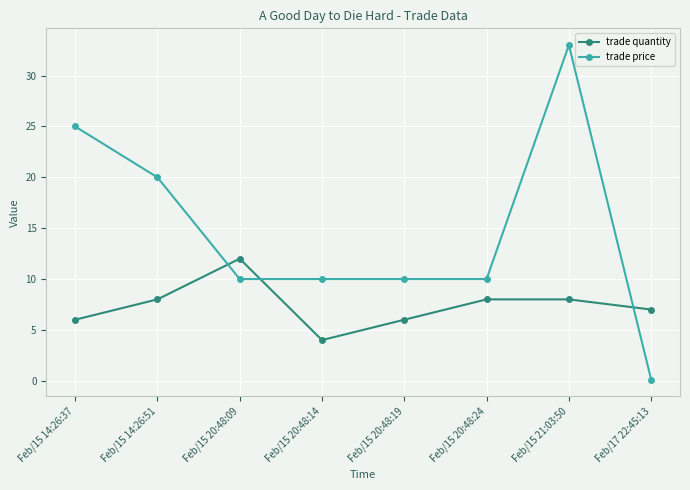

True or false: trade price has more than 2 interior local peaks.

False